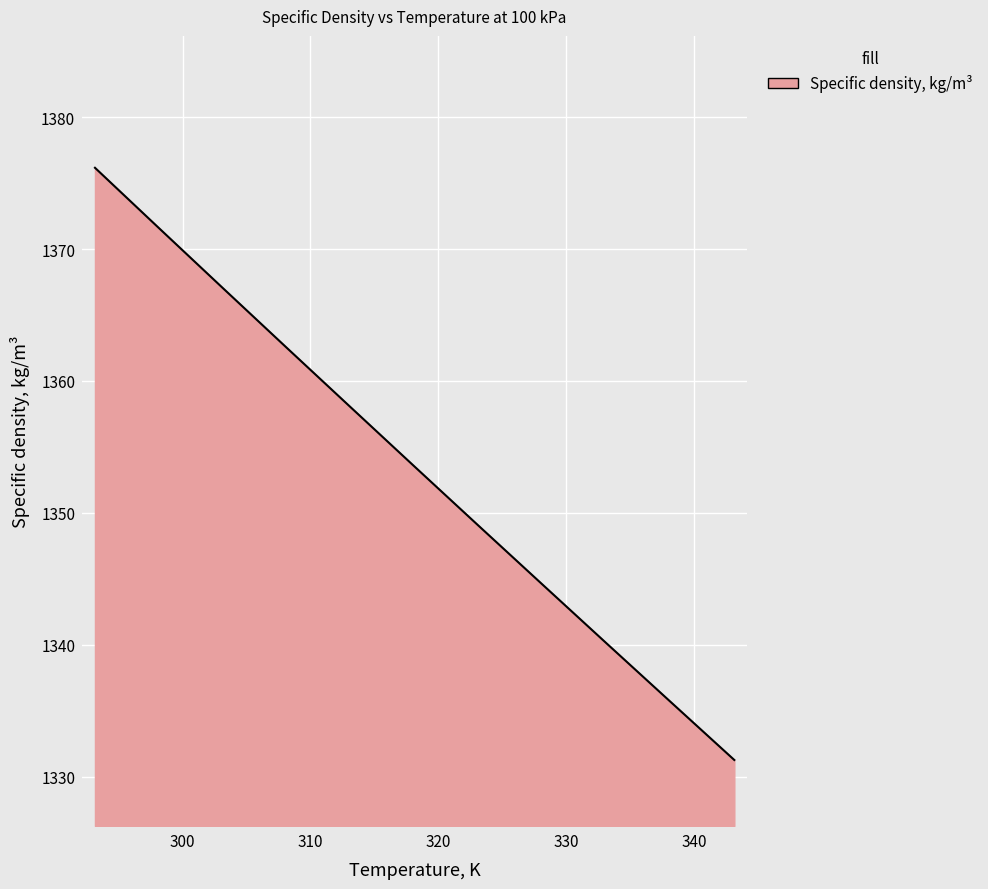

What is the minimum value shown in the chart?

1331.3